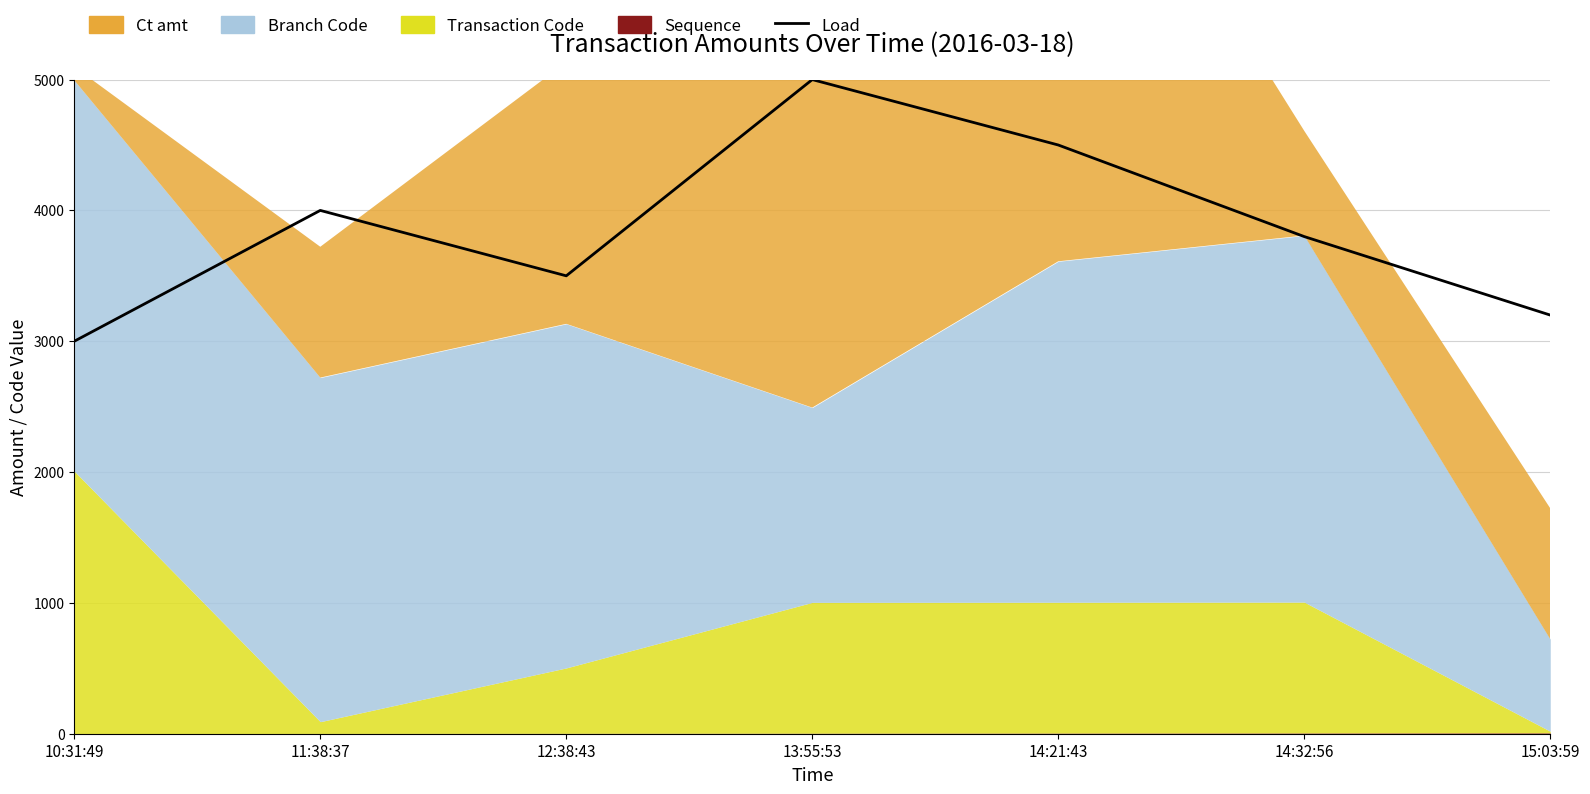

Reading left to right, list all the values displayed in this chart.

10:31:49=3000	11:38:37=4000	12:38:43=3500	13:55:53=5000	14:21:43=4500	14:32:56=3800	15:03:59=3200